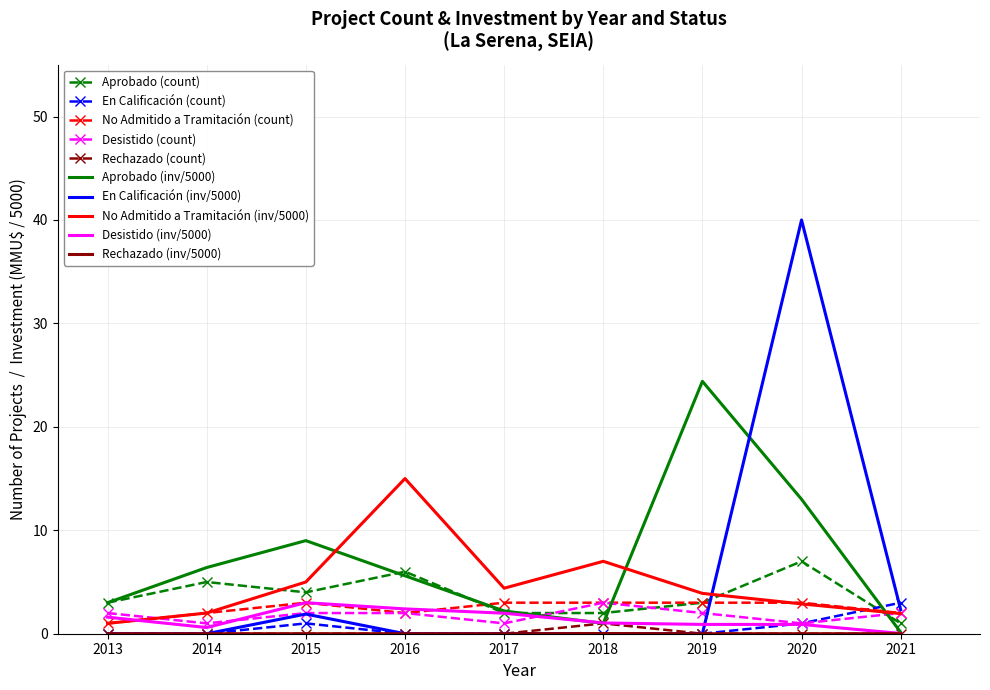

Which series has the widest spread of values?

En Calificación (inv/5000)